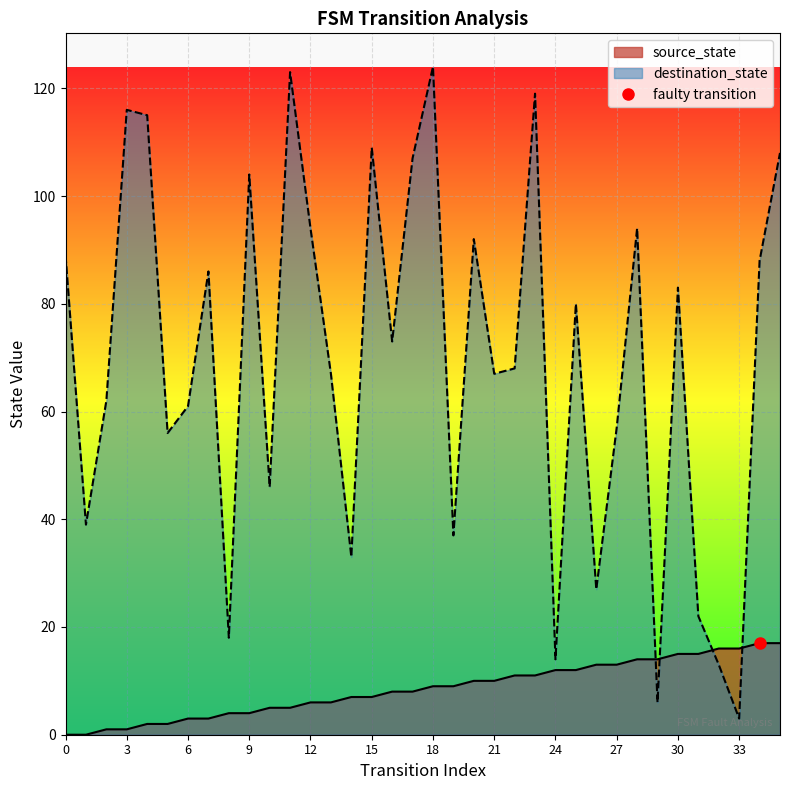

What is the highest value of the source_state series?

17